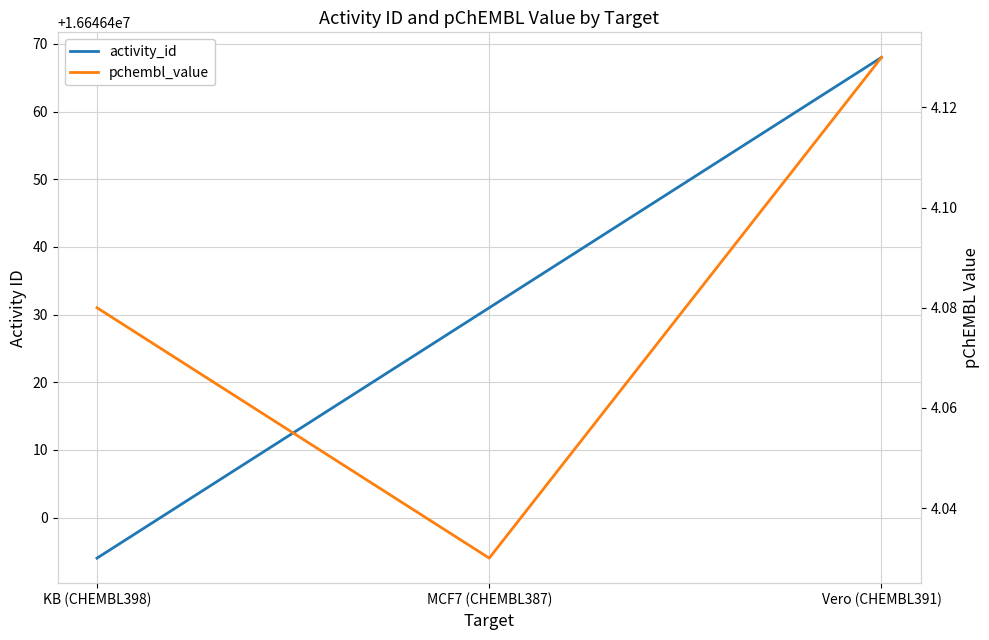

How many lines are shown in the chart?

2